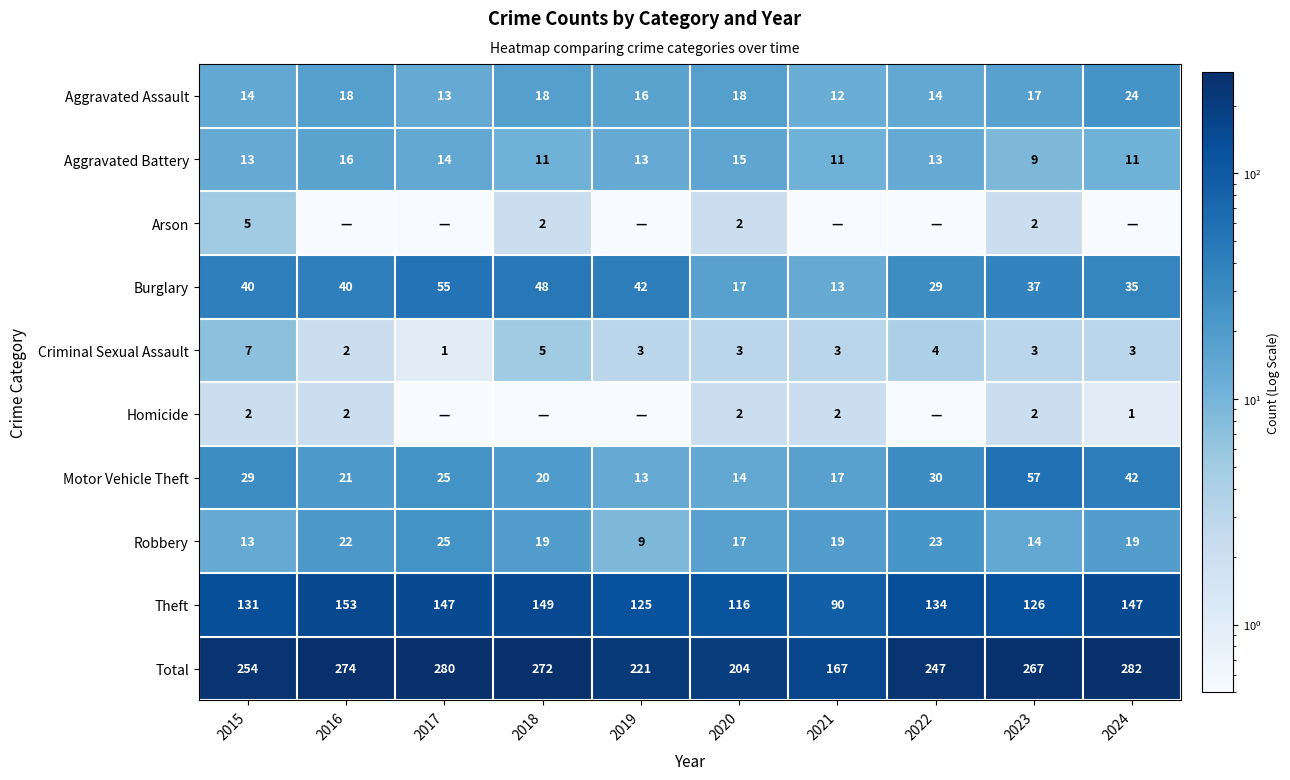

What is the sum of all Total values?

2468.0